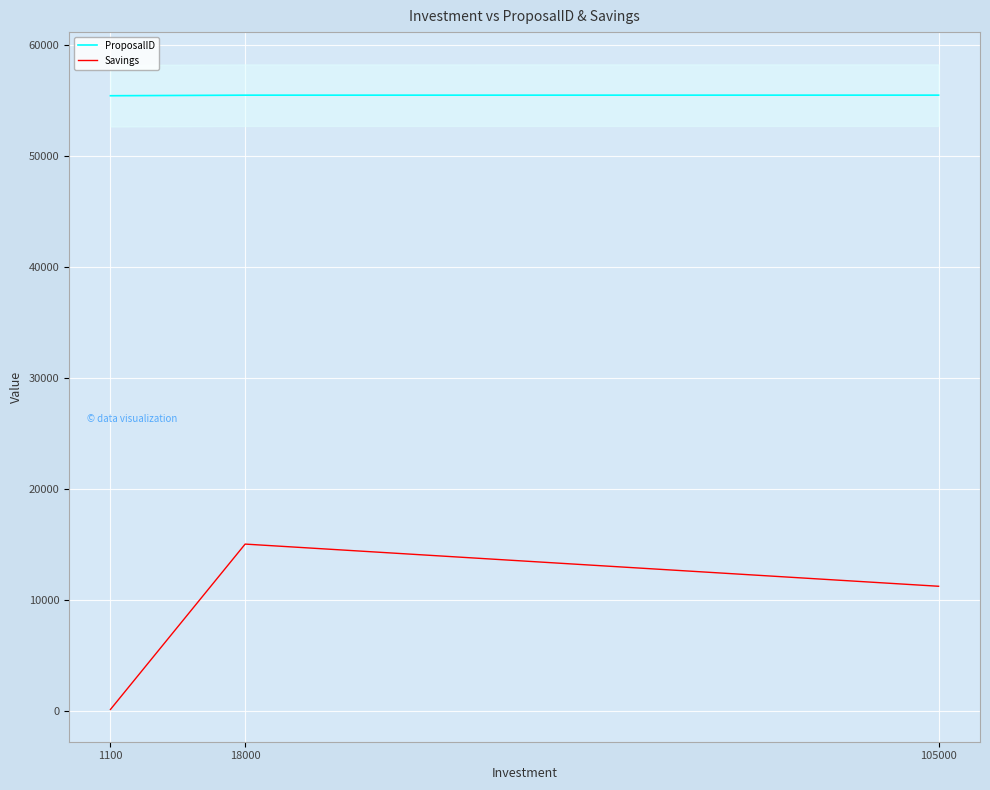

At which label does ProposalID first exceed 55447?

105000